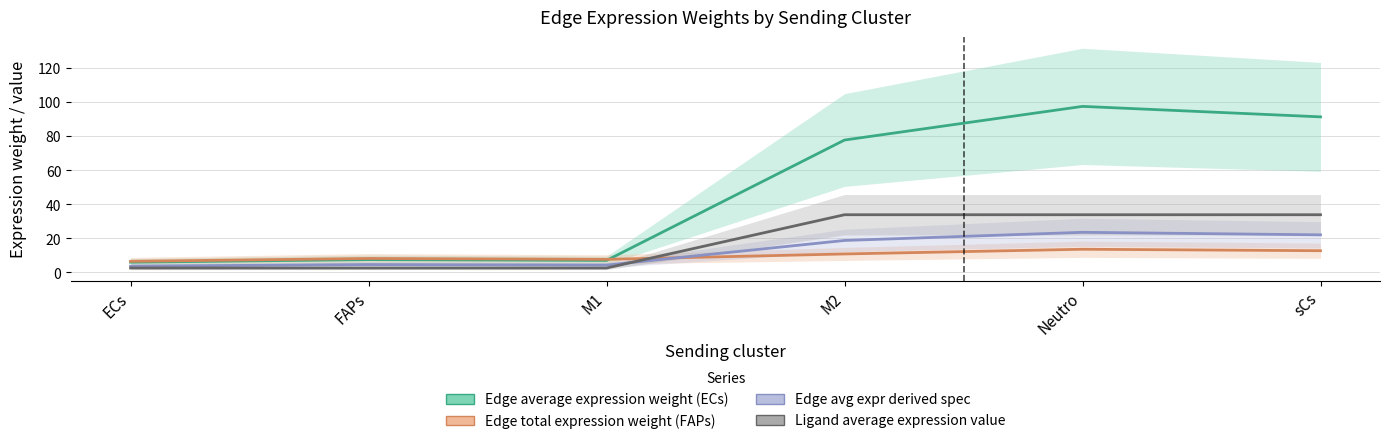

List the labels in order of Edge average expression weight (ECs) value, smallest first.

ECs, M1, FAPs, M2, sCs, Neutro